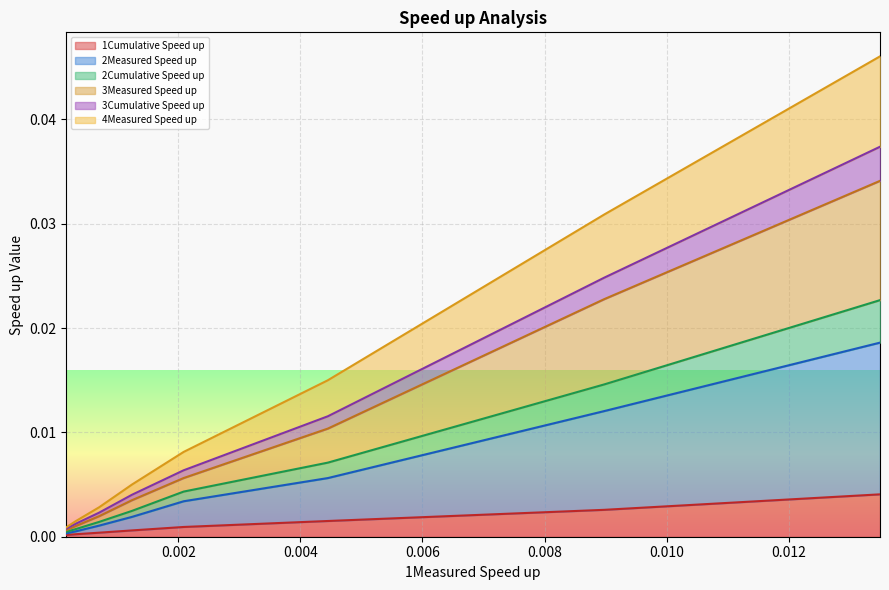

What are all the series names shown in the legend?

1Cumulative Speed up, 2Measured Speed up, 2Cumulative Speed up, 3Measured Speed up, 3Cumulative Speed up, 4Measured Speed up